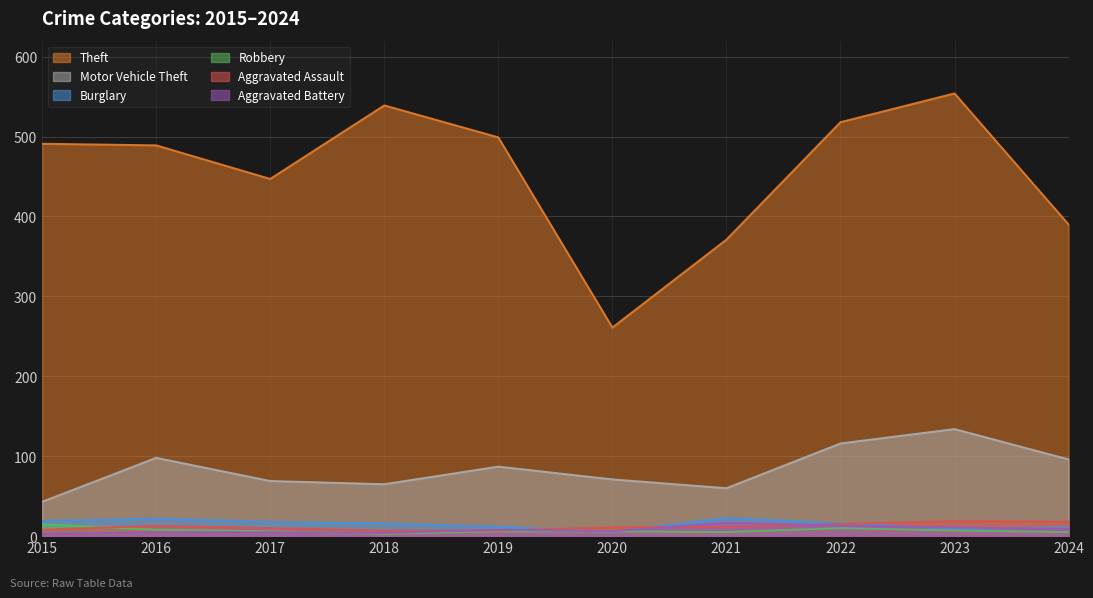

Is the value of Motor Vehicle Theft at 2018 greater than the value of Theft at 2024?

No